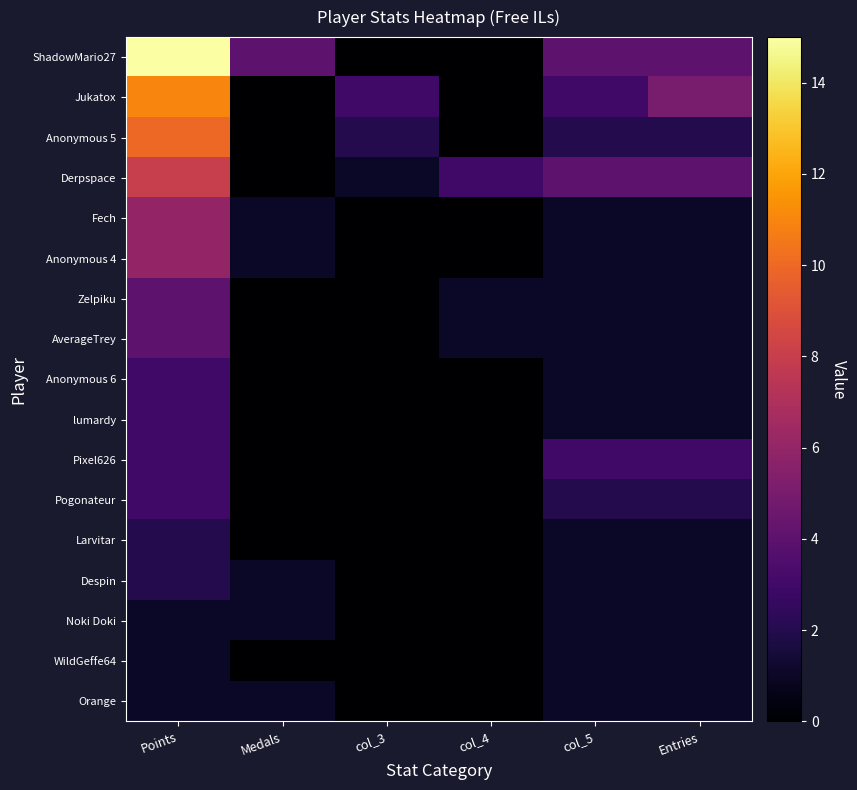

Reading left to right, list all the values displayed in this chart.

ShadowMario27: Points=15	Medals=4	col_3=0	col_4=0	col_5=4	Entries=4
Jukatox: Points=11	Medals=0	col_3=3	col_4=0	col_5=3	Entries=5
Anonymous 5: Points=10	Medals=0	col_3=2	col_4=0	col_5=2	Entries=2
Derpspace: Points=8	Medals=0	col_3=1	col_4=3	col_5=4	Entries=4
Fech: Points=6	Medals=1	col_3=0	col_4=0	col_5=1	Entries=1
Anonymous 4: Points=6	Medals=1	col_3=0	col_4=0	col_5=1	Entries=1
Zelpiku: Points=4	Medals=0	col_3=0	col_4=1	col_5=1	Entries=1
AverageTrey: Points=4	Medals=0	col_3=0	col_4=1	col_5=1	Entries=1
Anonymous 6: Points=3	Medals=0	col_3=0	col_4=0	col_5=1	Entries=1
lumardy: Points=3	Medals=0	col_3=0	col_4=0	col_5=1	Entries=1
Pixel626: Points=3	Medals=0	col_3=0	col_4=0	col_5=3	Entries=3
Pogonateur: Points=3	Medals=0	col_3=0	col_4=0	col_5=2	Entries=2
Larvitar: Points=2	Medals=0	col_3=0	col_4=0	col_5=1	Entries=1
Despin: Points=2	Medals=1	col_3=0	col_4=0	col_5=1	Entries=1
Noki Doki: Points=1	Medals=1	col_3=0	col_4=0	col_5=1	Entries=1
WildGeffe64: Points=1	Medals=0	col_3=0	col_4=0	col_5=1	Entries=1
Orange: Points=1	Medals=1	col_3=0	col_4=0	col_5=1	Entries=1